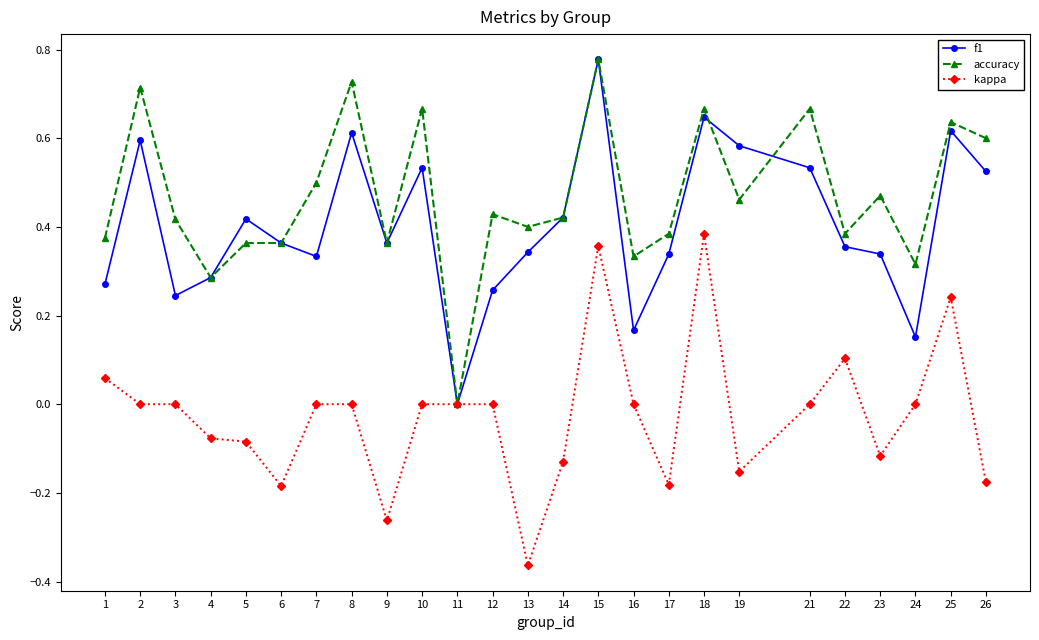

The kappa series shows 0.4 at 24. True or false?

False